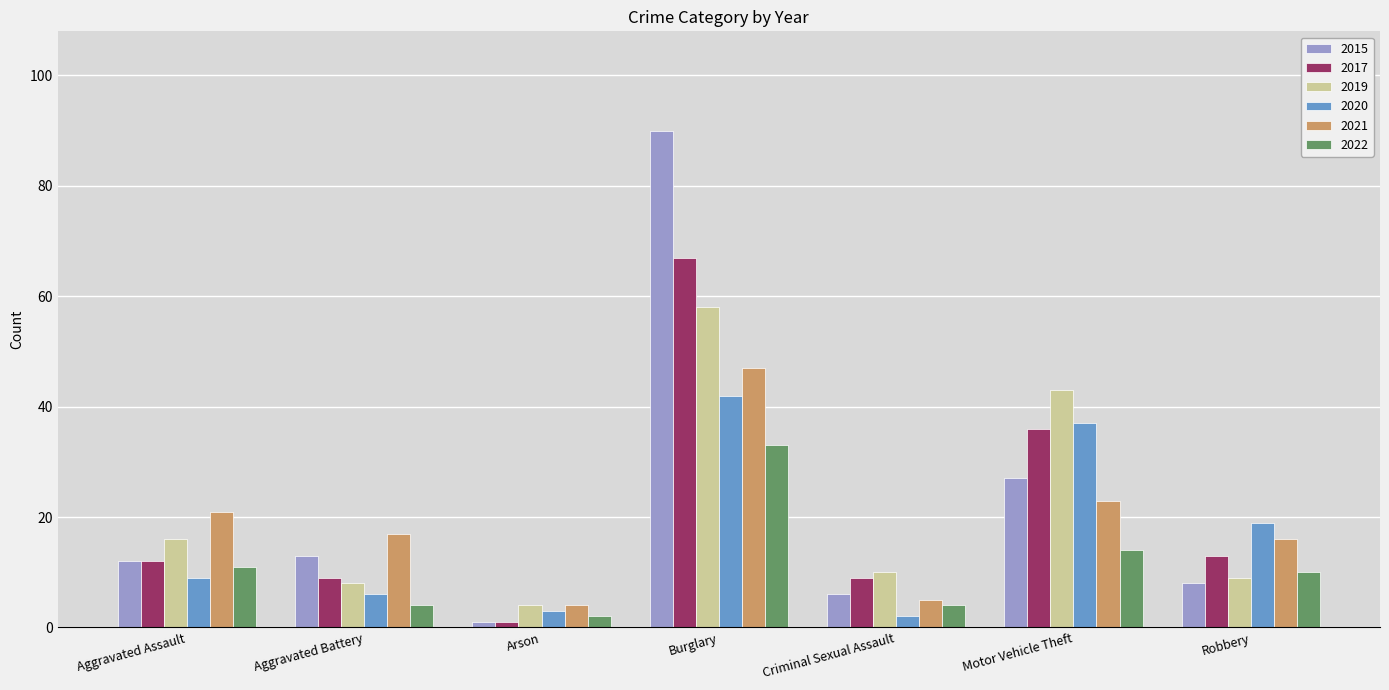

At which category is the sum across all series the highest?

Burglary